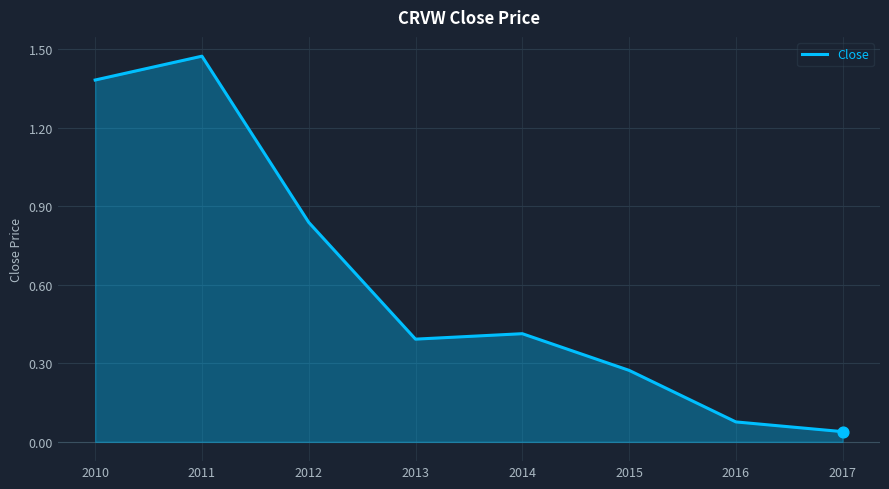

What is the change in value from 2012 to 2014?

-0.4